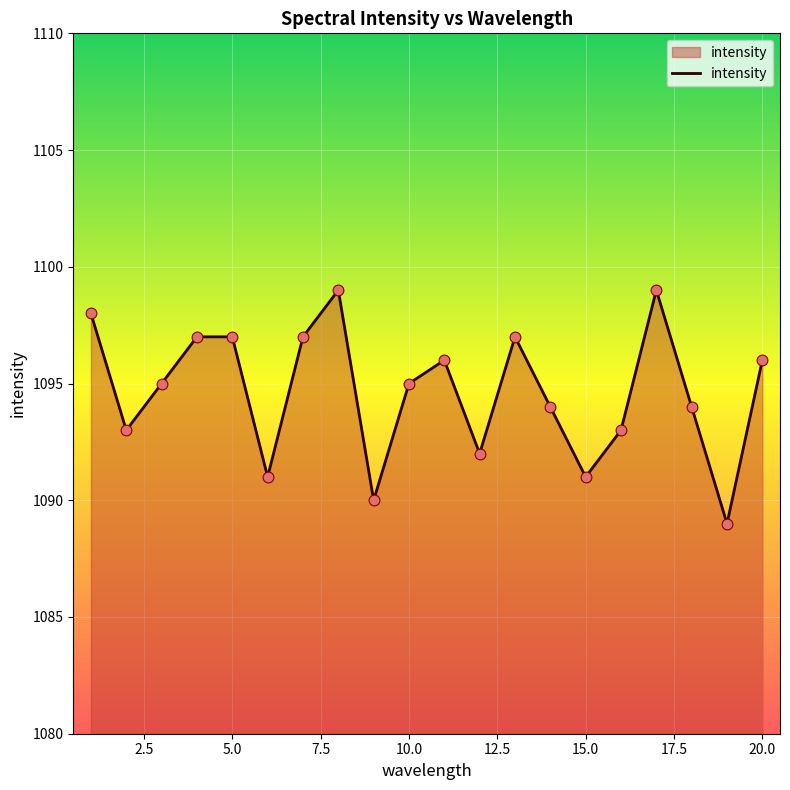

What is the smallest value displayed?

1089